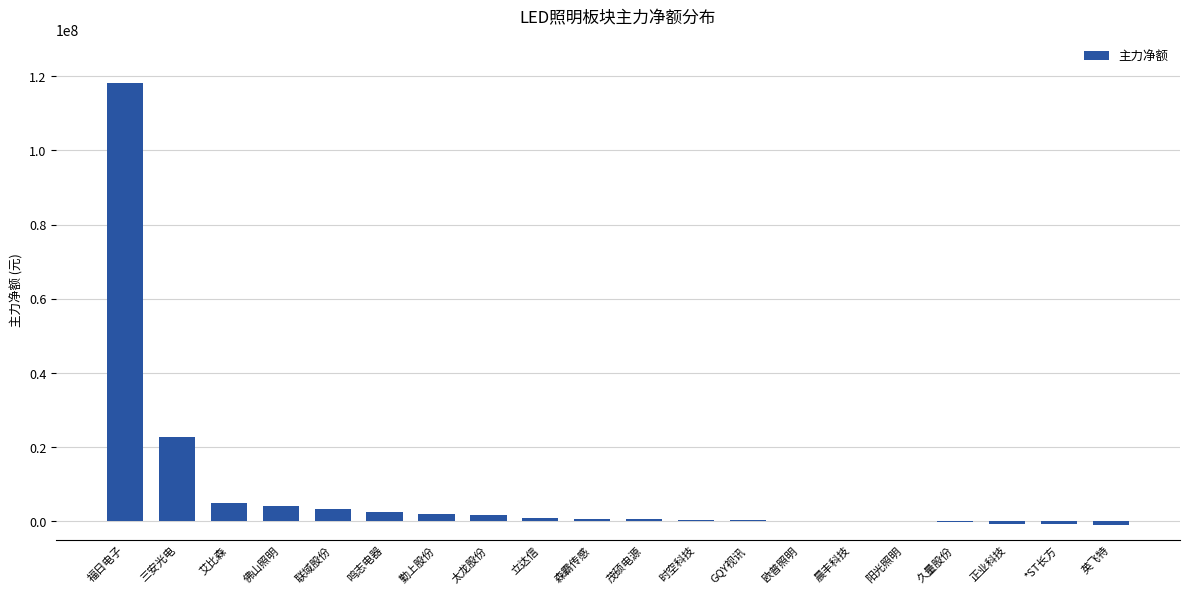

Approximately how many times larger is the value at 太龙股份 compared to 佛山照明?

0.4